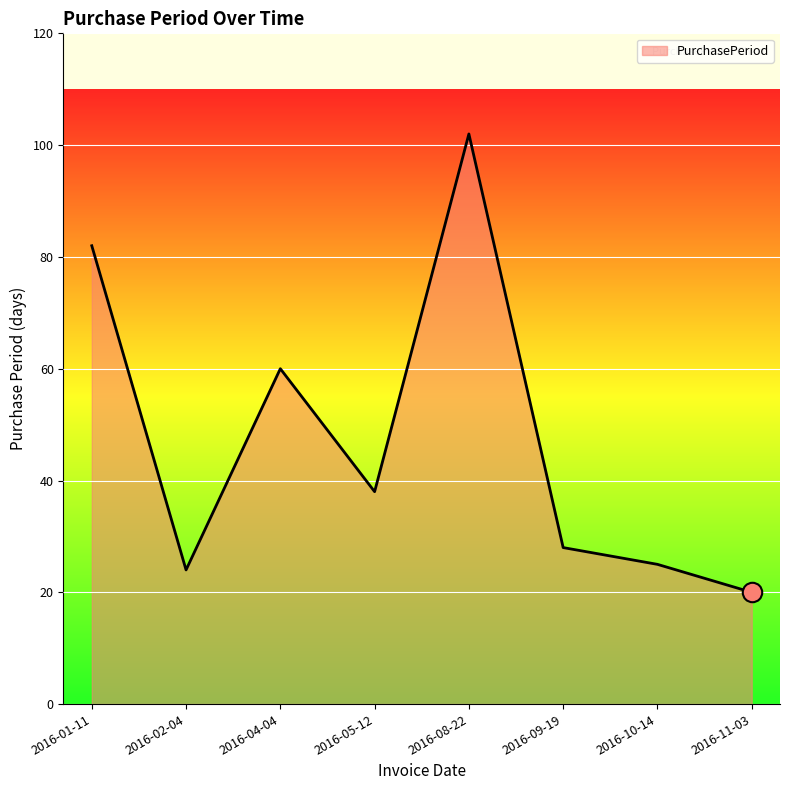

True or false: the data shows 82 at 2016-01-11.

True